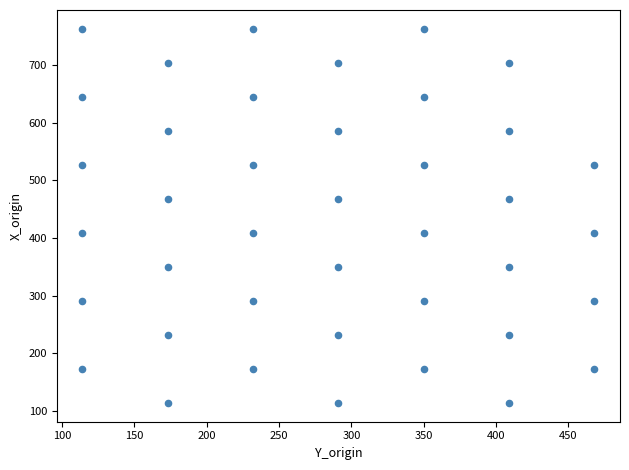

What is the range of X values (max minus min)?

354